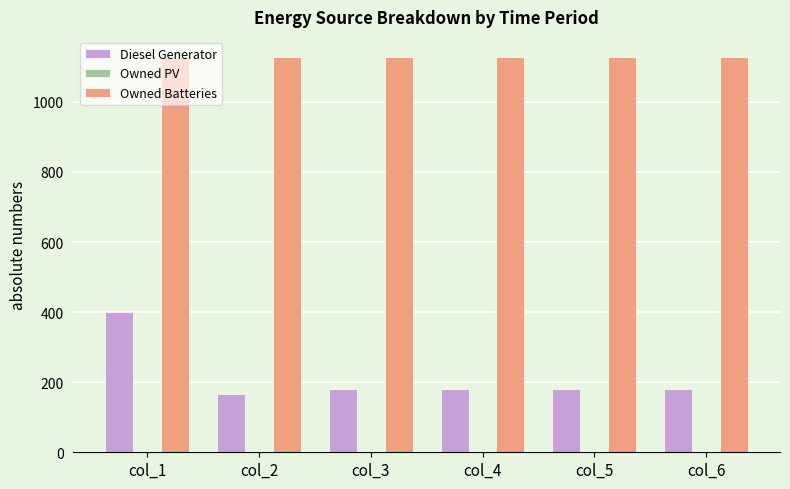

Rank the series by their average value, from highest to lowest.

Owned Batteries, Diesel Generator